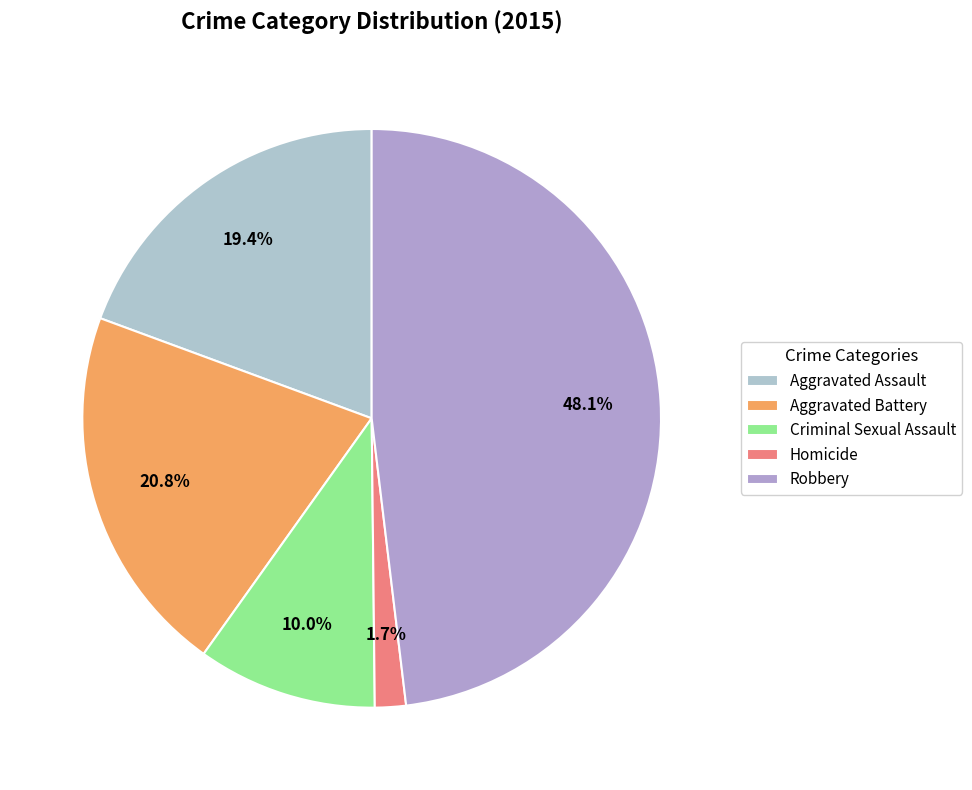

Is Robbery the majority of the pie?

No